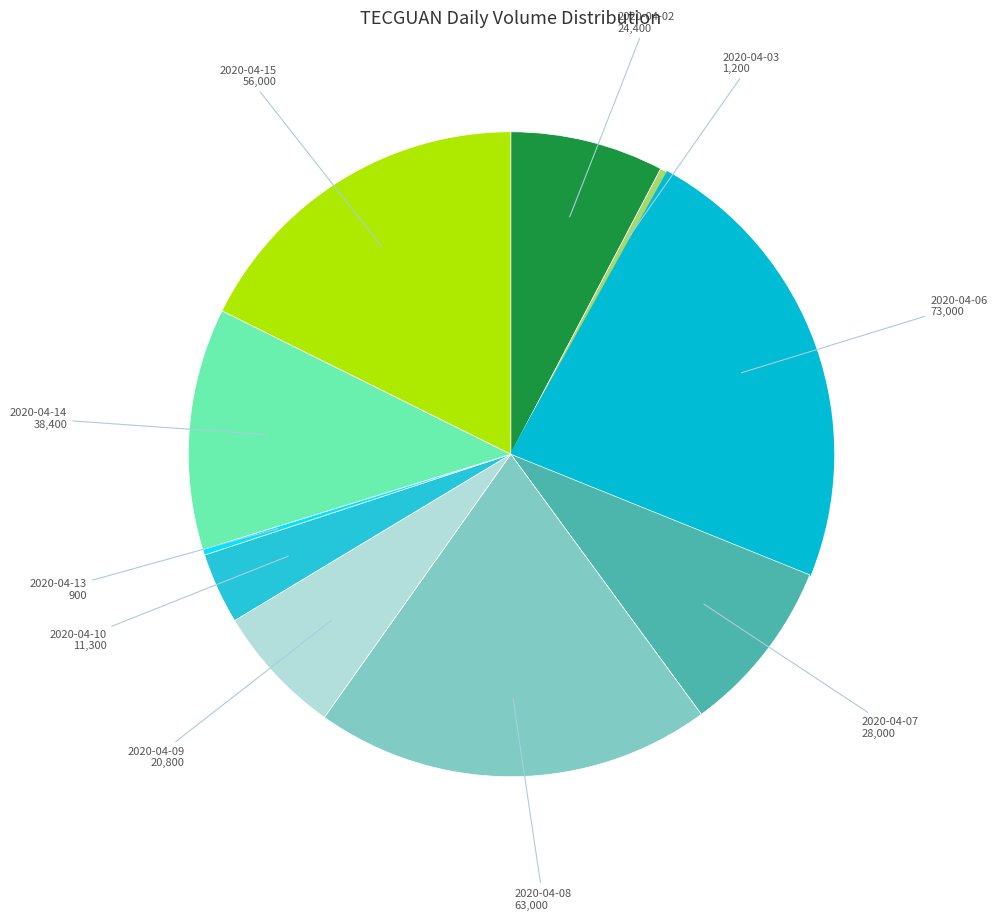

Which slice is the largest?

2020-04-06